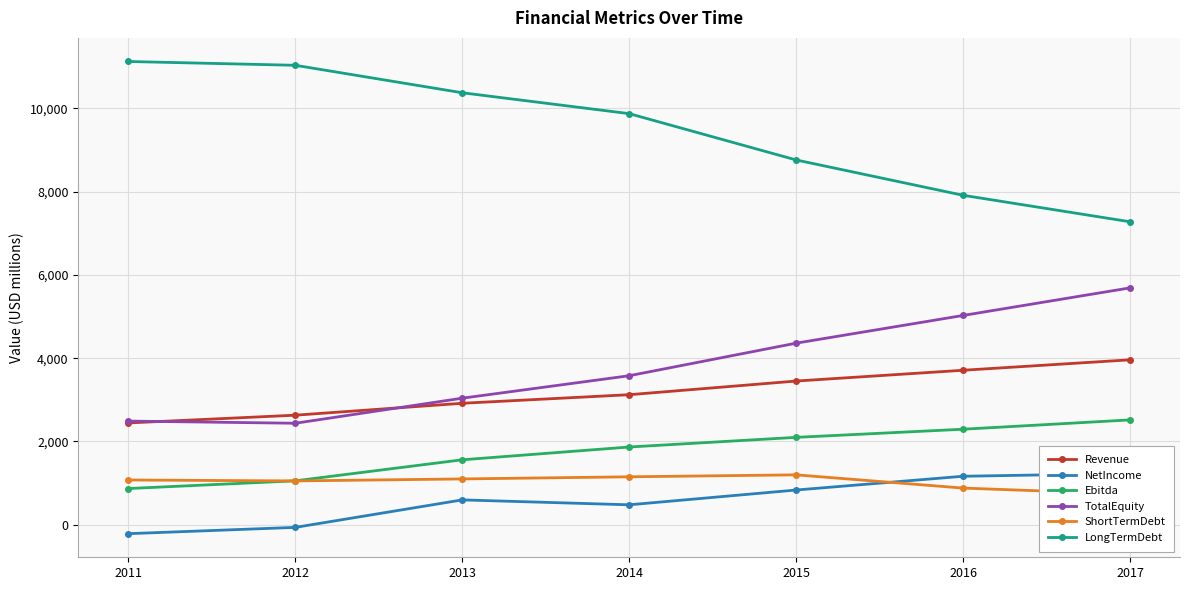

Rank the series at 2013 from lowest to highest value.

NetIncome, ShortTermDebt, Ebitda, Revenue, TotalEquity, LongTermDebt